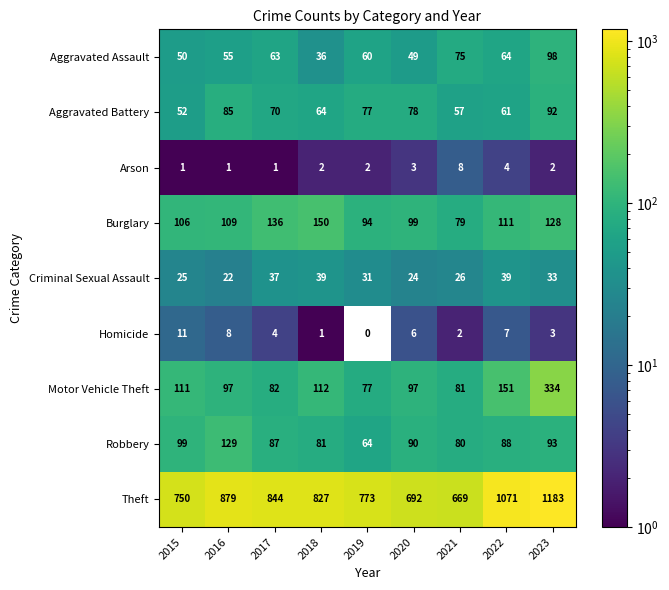

What is the minimum value for Burglary?

79